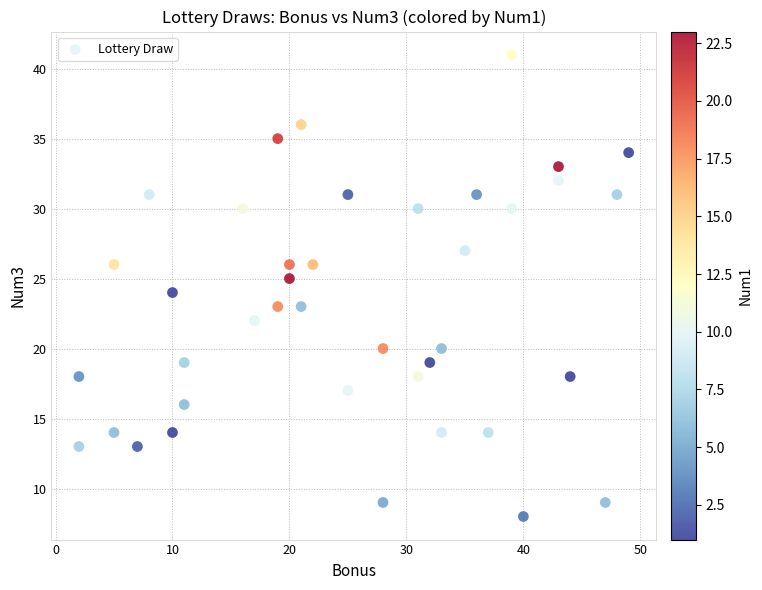

What is the range of Y values (max minus min)?

33